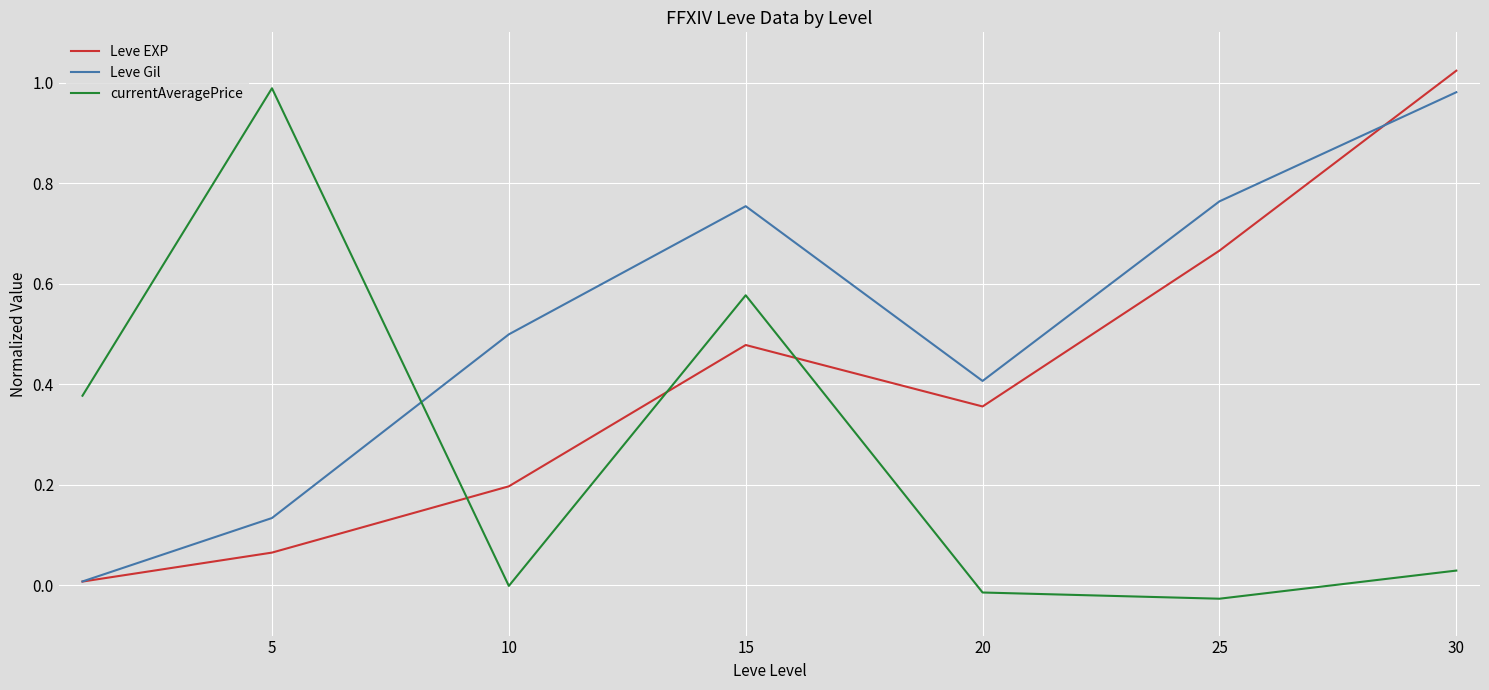

What is the sum of all currentAveragePrice values?

1.9